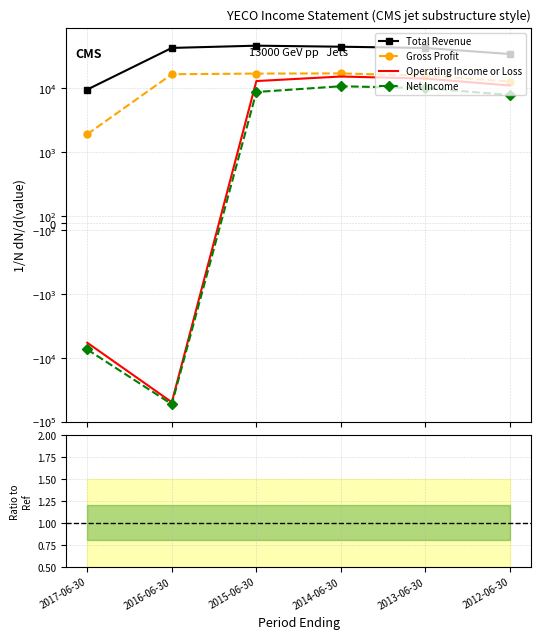

What are all the series names shown in the legend?

Total Revenue, Gross Profit, Operating Income or Loss, Net Income